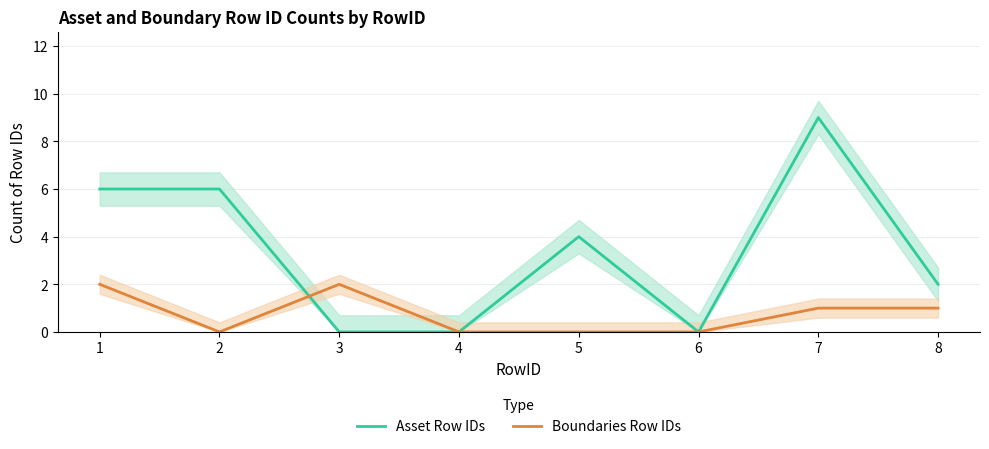

After their last crossing, which series has the higher values: Boundaries Row IDs or Asset Row IDs?

Boundaries Row IDs